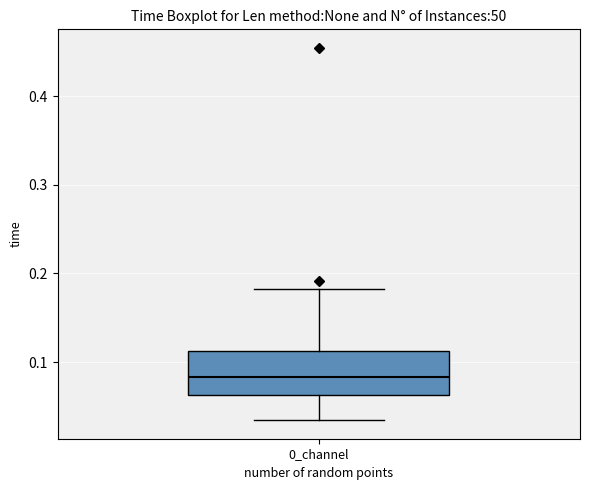

Where is the upper edge of the box for 0_channel on the y-axis? The values are not printed on the chart, so give them approximately, as read against the axis.

0.11